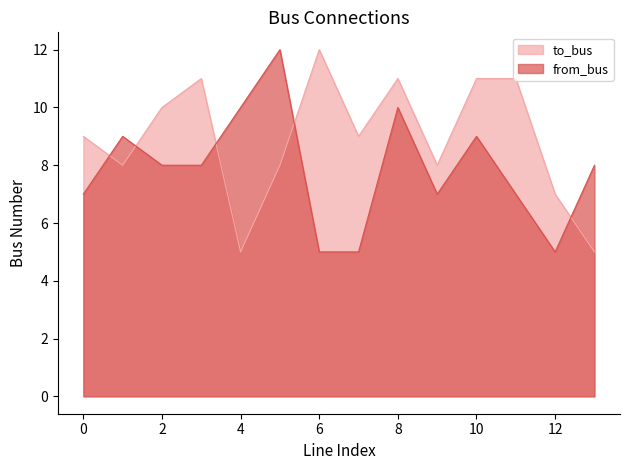

Where does the from_bus series first go above 8?

1